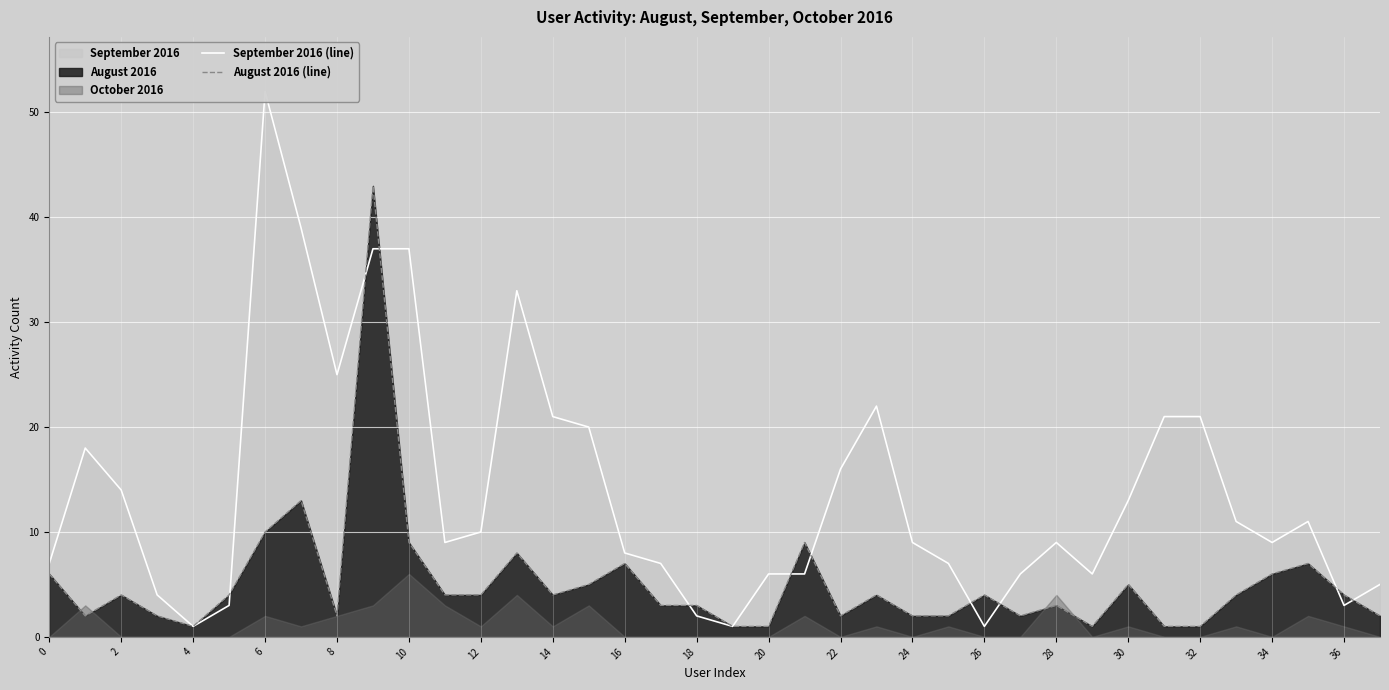

Which series has the largest total across all categories?

September 2016 (line)